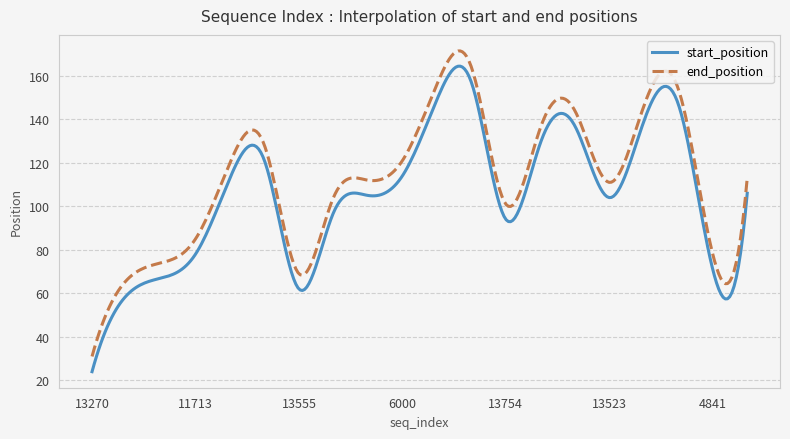

What is the minimum value for start_position?

24.0